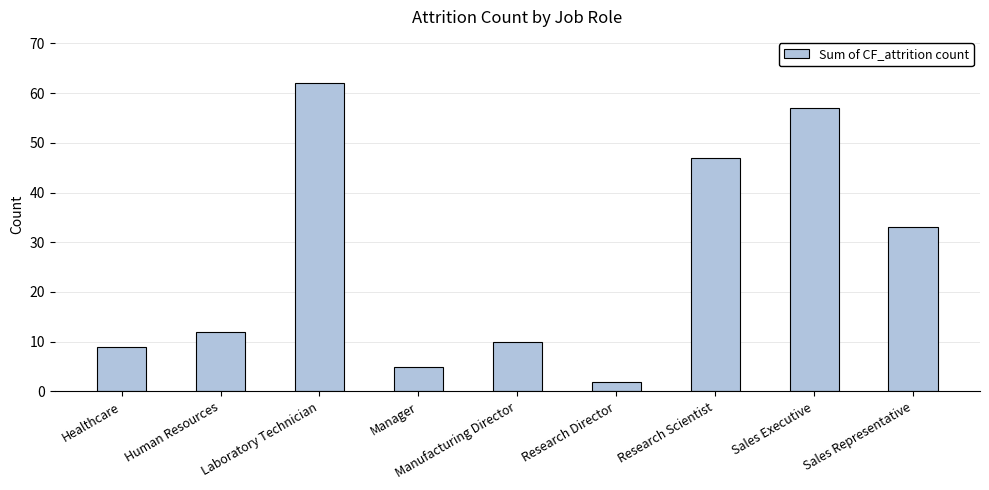

List the labels in order of value, largest first.

Laboratory Technician, Sales Executive, Research Scientist, Sales Representative, Human Resources, Manufacturing Director, Healthcare, Manager, Research Director